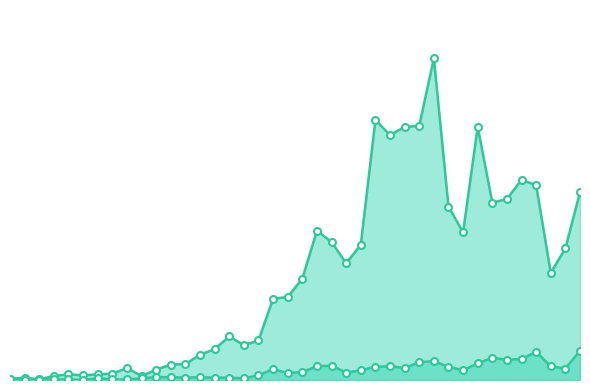

Rank the series by their maximum value, from lowest to highest.

col_2_line, col_1_line